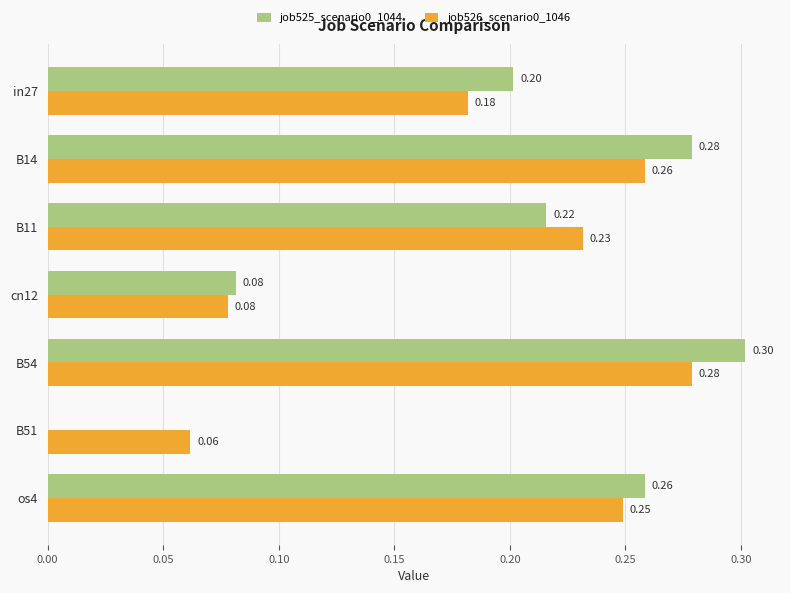

Is the value of job525_scenario0_1044 at B14 greater than the value of job526_scenario0_1046 at B51?

Yes